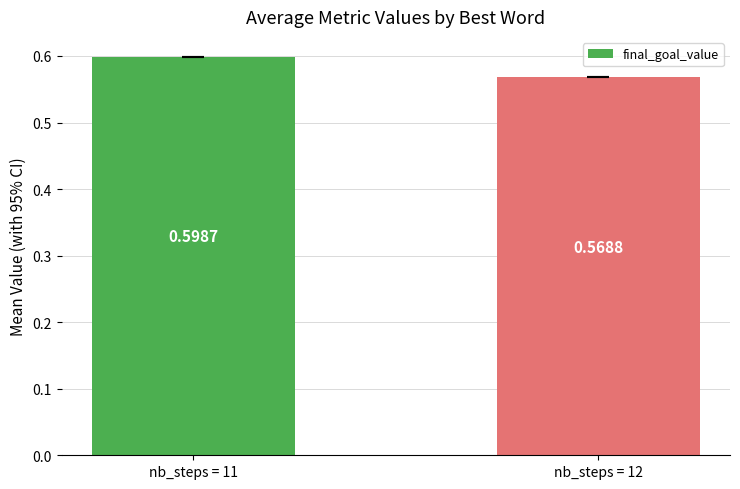

Between nb_steps = 11 and nb_steps = 12, which is larger?

nb_steps = 11